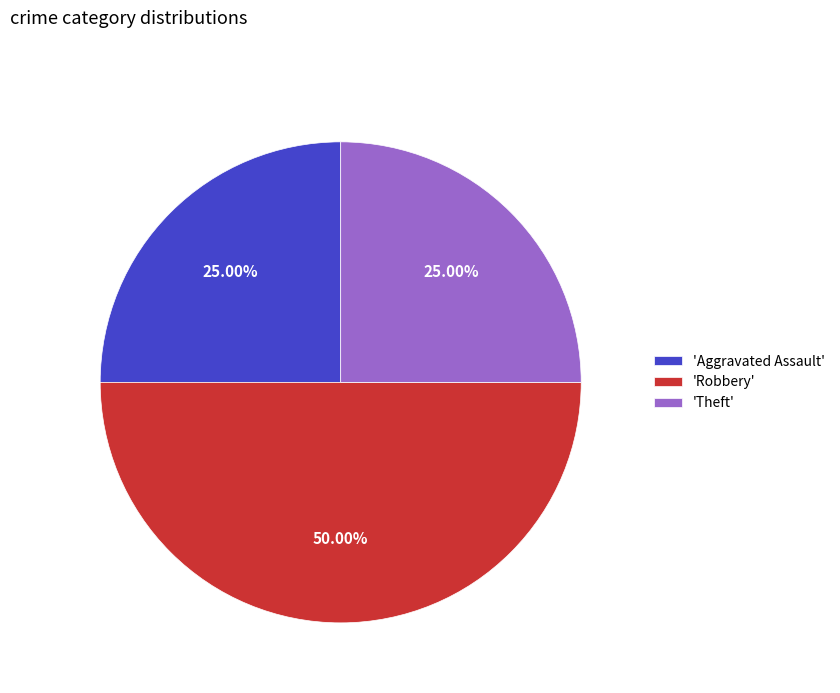

What is the ratio of the value at 'Aggravated Assault' to the value at 'Theft'?

1.0